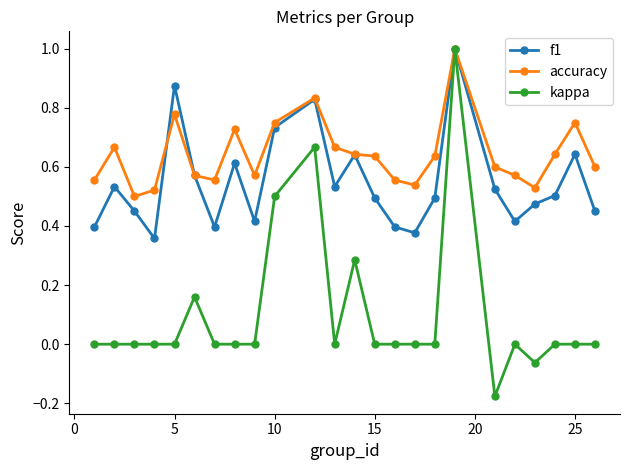

True or false: kappa has more than 0 interior local peaks.

True